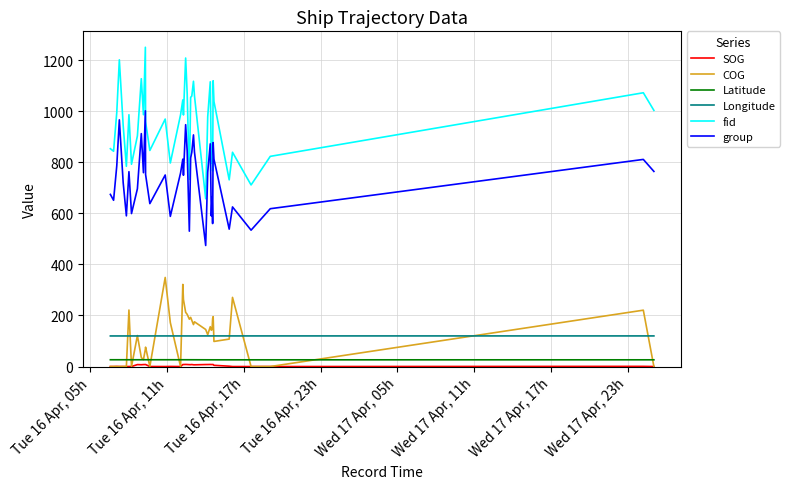

Which series has the largest total across all categories?

fid